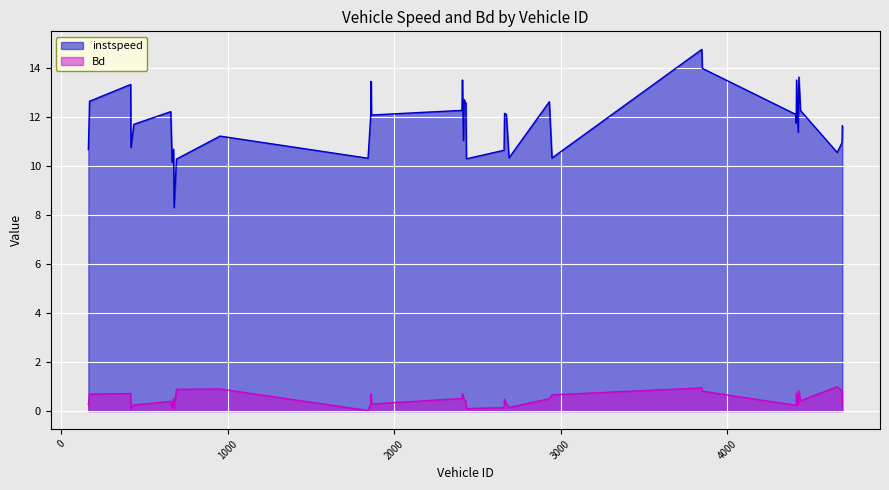

Does the chart display data point markers on the line(s)?

No